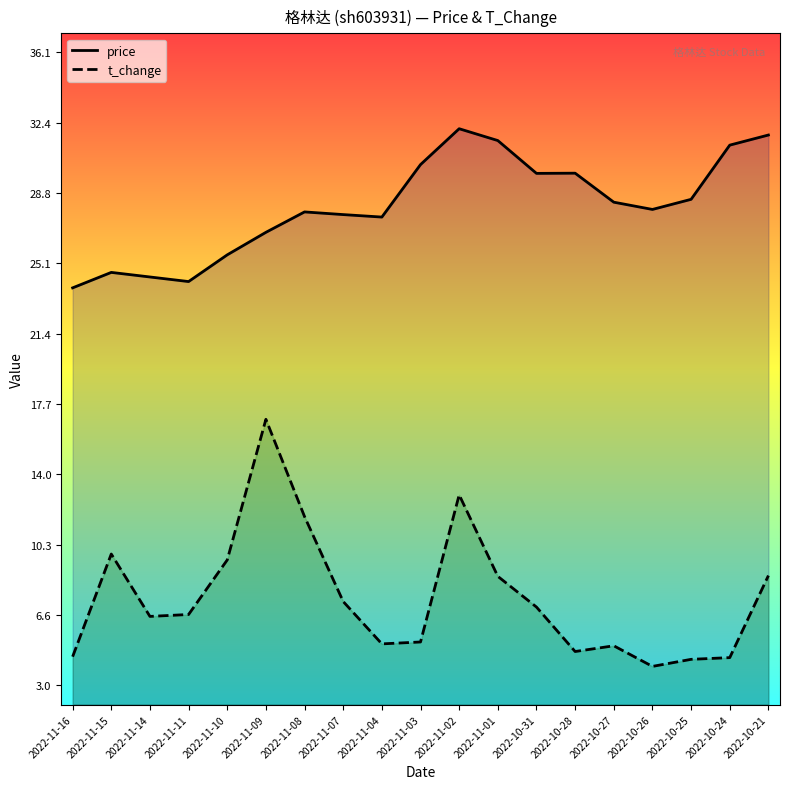

How many series are shown in this chart?

2